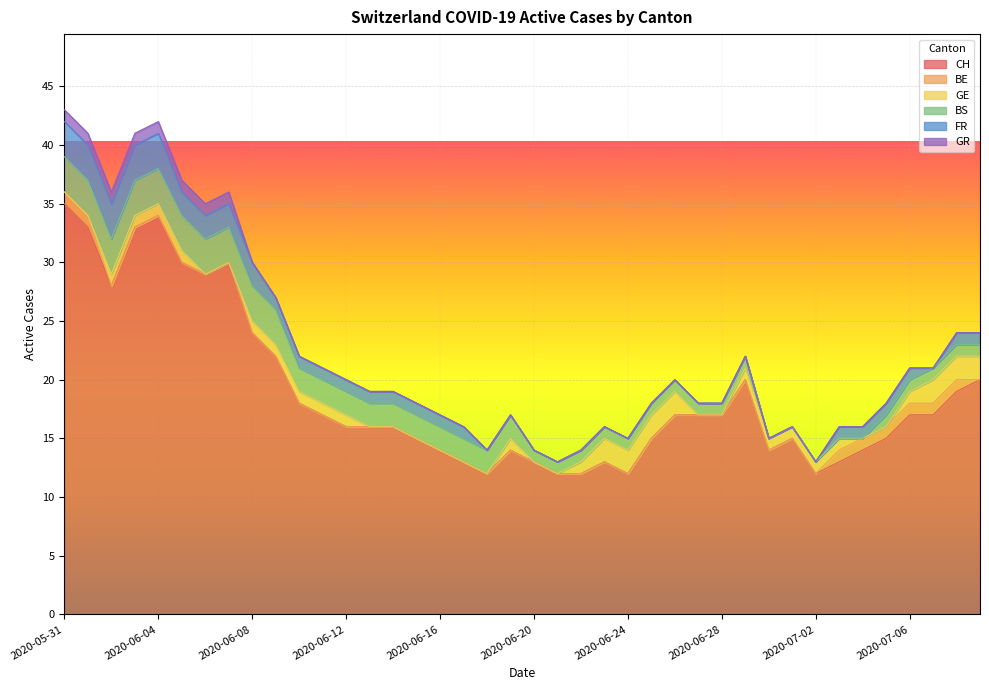

Count the GR values in the range 0 to 1.

40